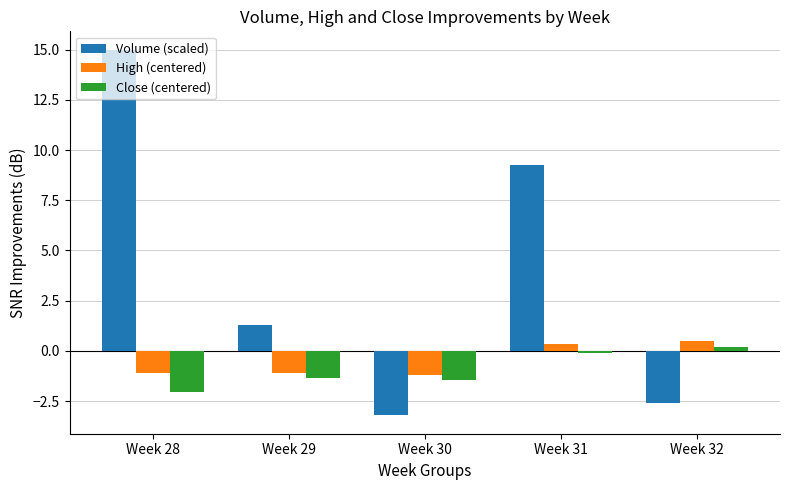

Which series has the largest total across all categories?

Volume (scaled)